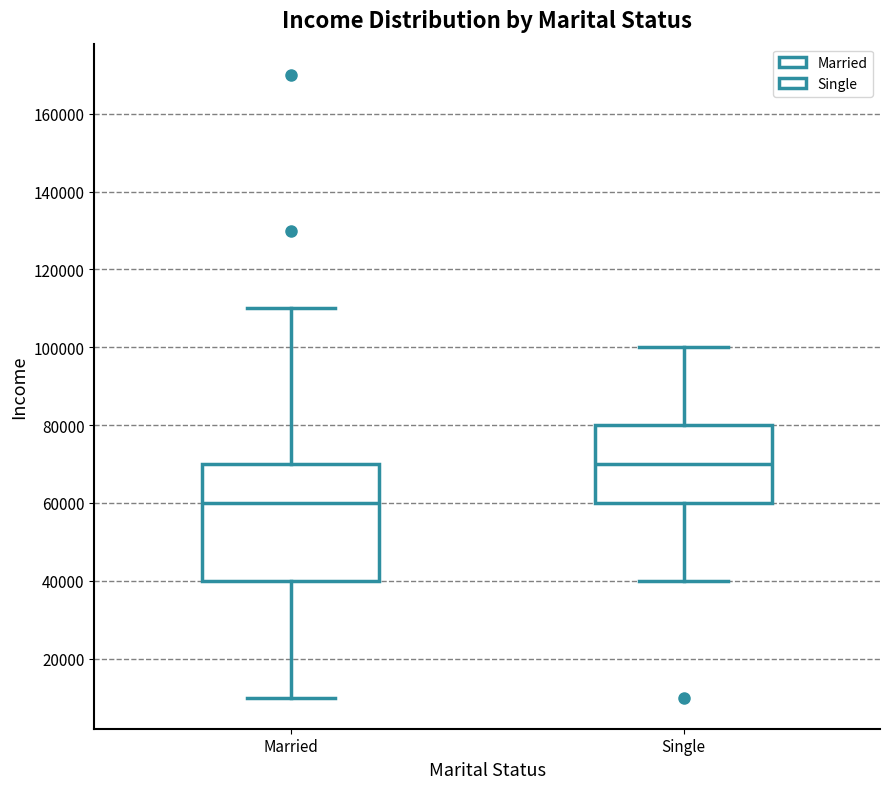

Comparing the boxes themselves (not the whiskers), which one is the tallest?

Married